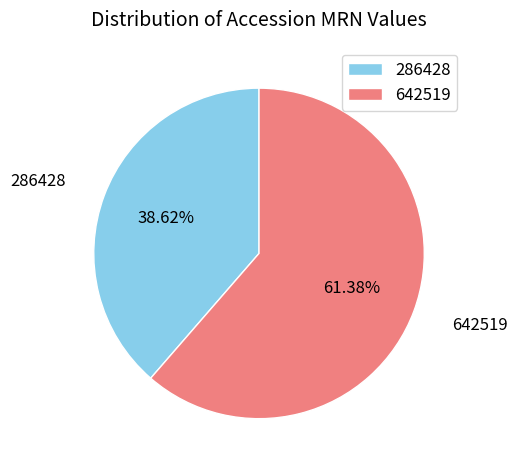

Do 286428 and 642519 together represent more than half of the pie?

Yes